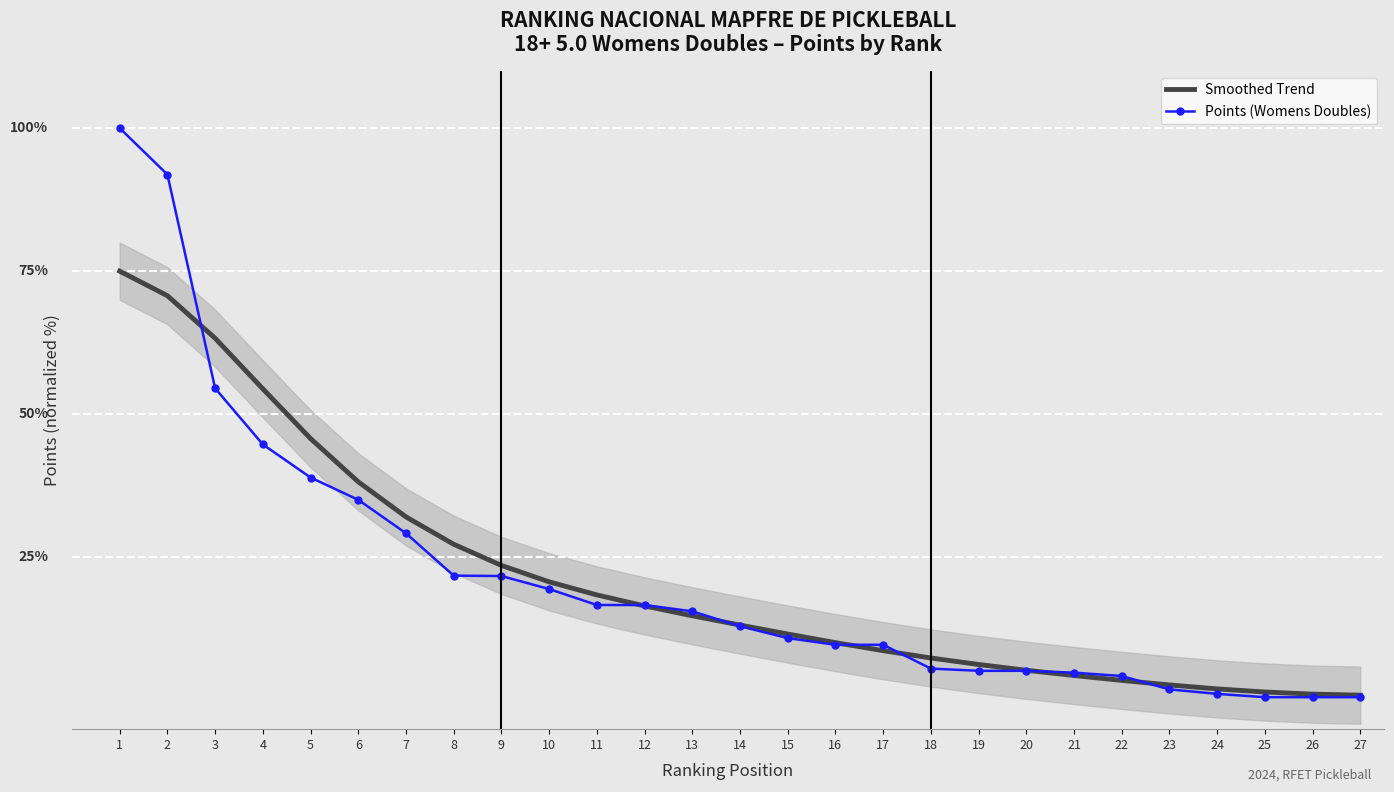

Which label corresponds to the smallest value in the chart?

25